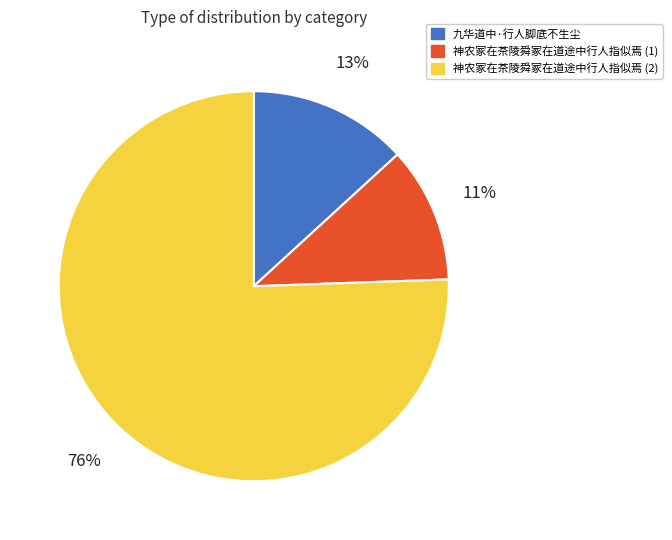

Is there a majority slice in this chart?

Yes